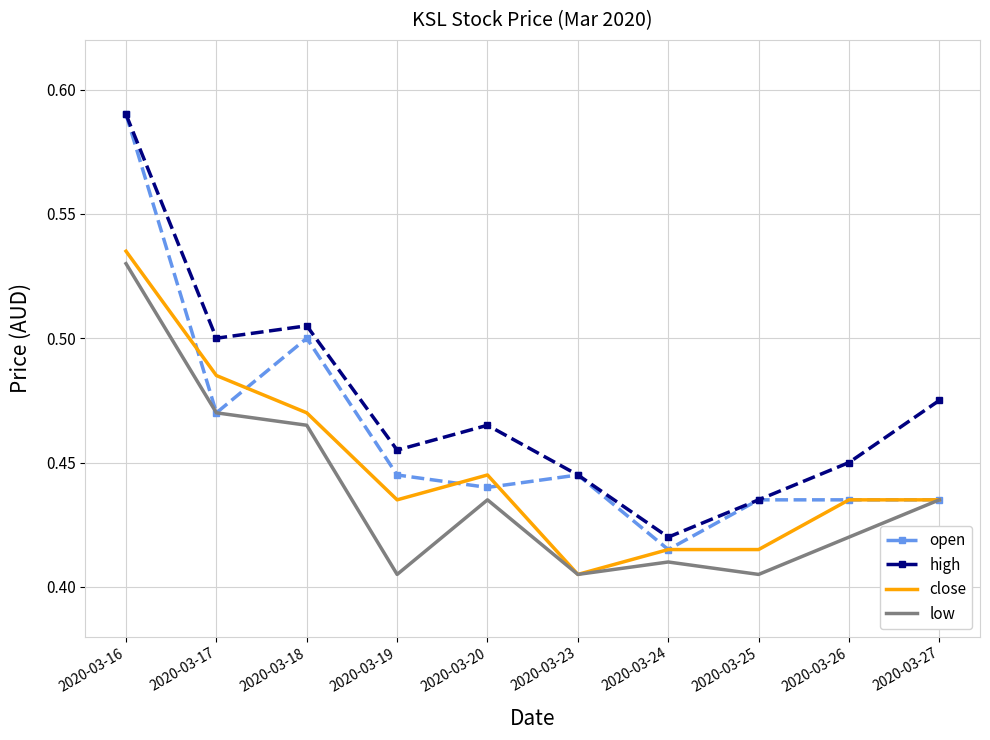

At which category does the chart reach its peak across all series?

2020-03-16